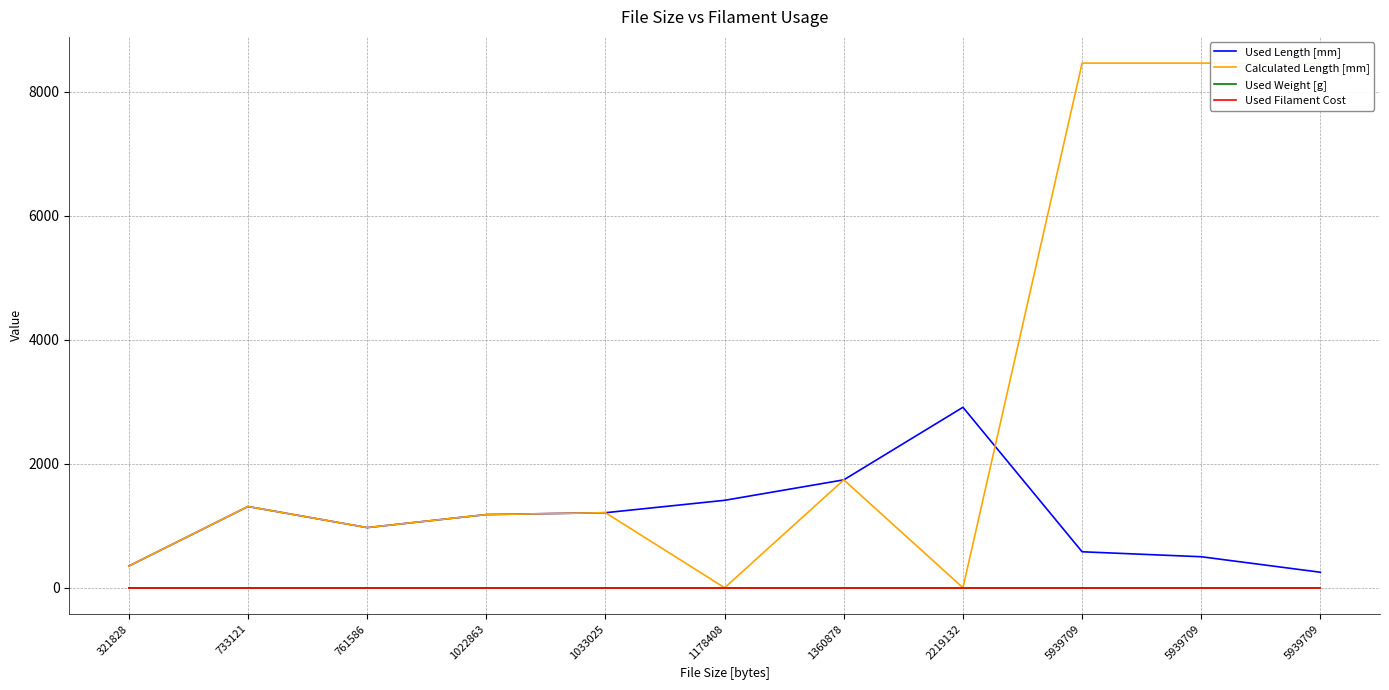

What is the maximum value shown in the chart?

8460